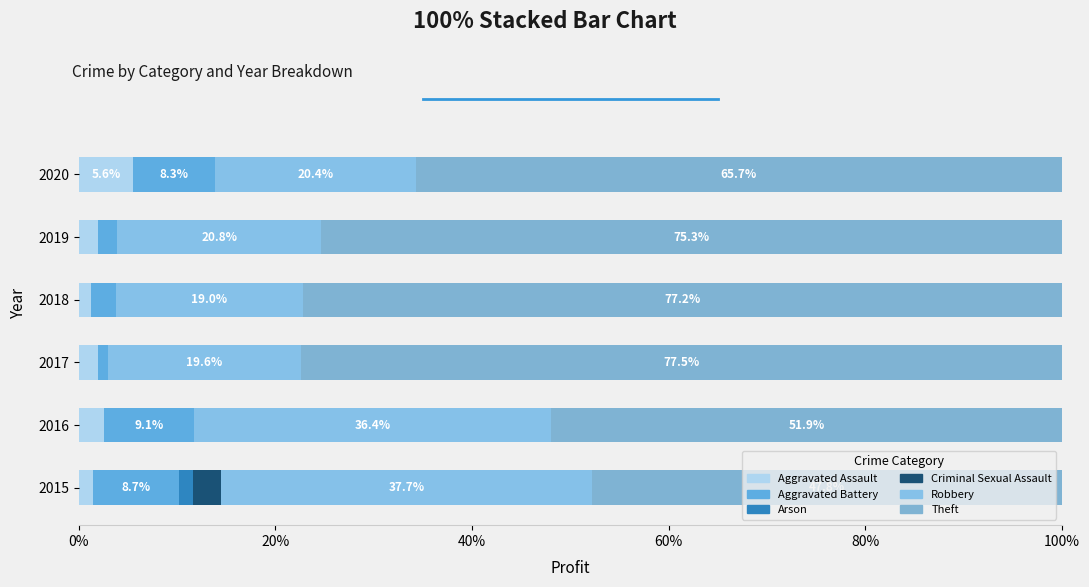

How many data points does each series have?

6